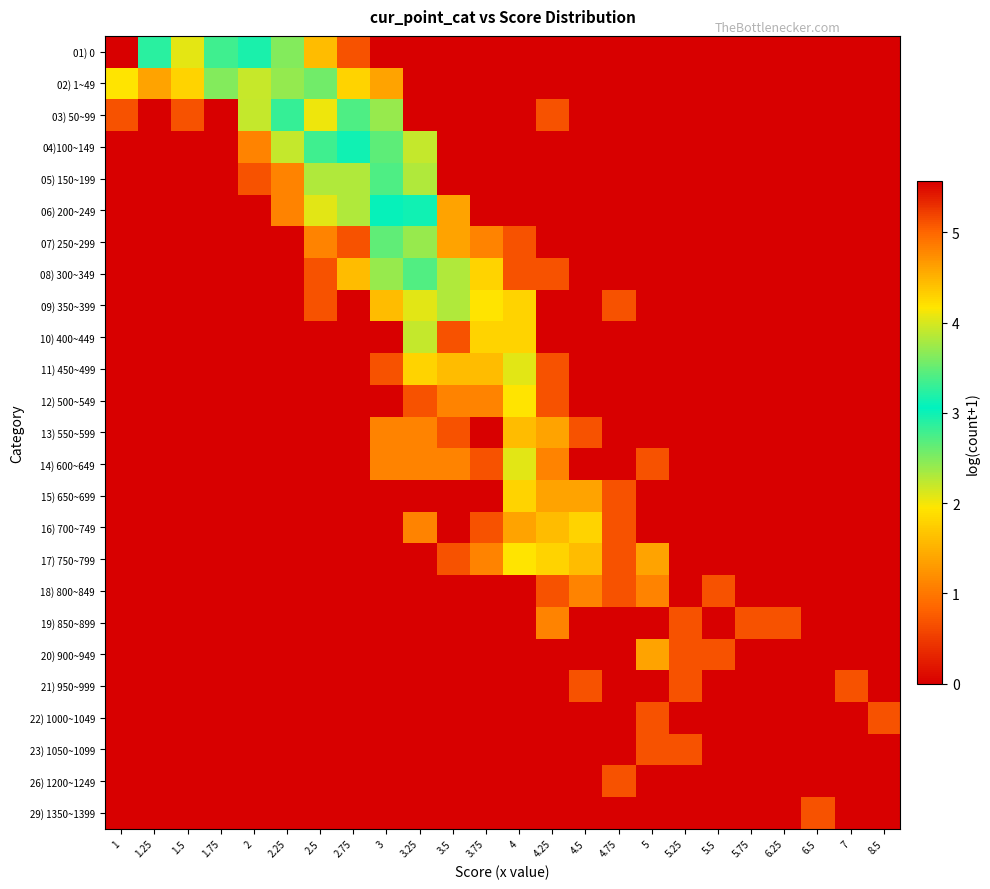

At how many categories does at least one series exceed 1?

16